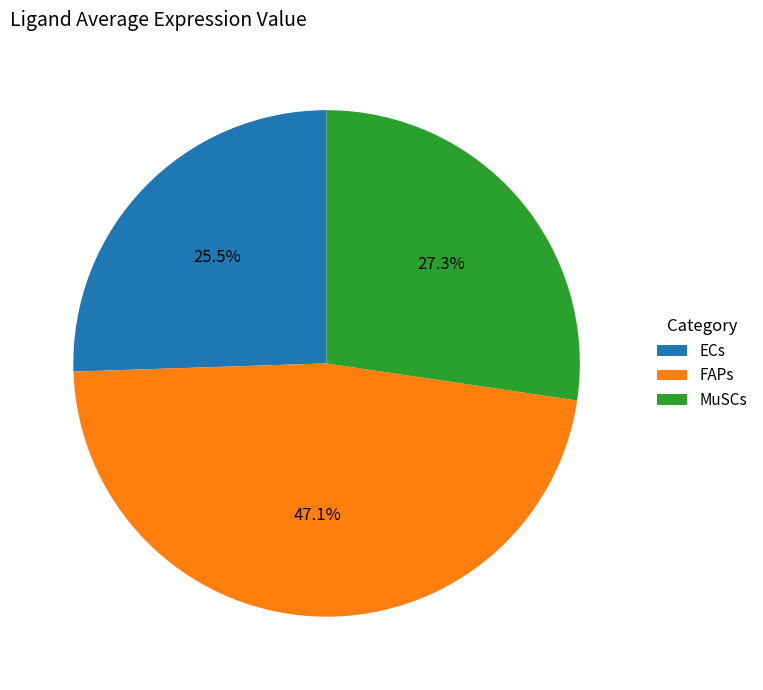

What is the smallest slice in the pie chart?

ECs